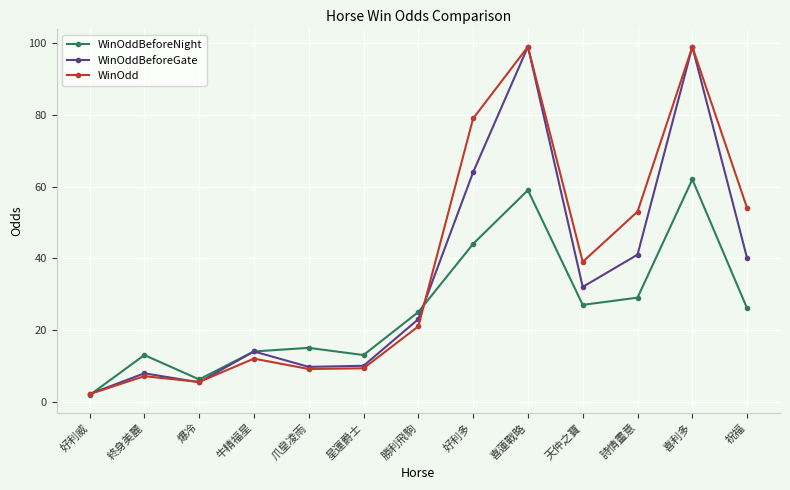

What position from the right is 祝福?

1